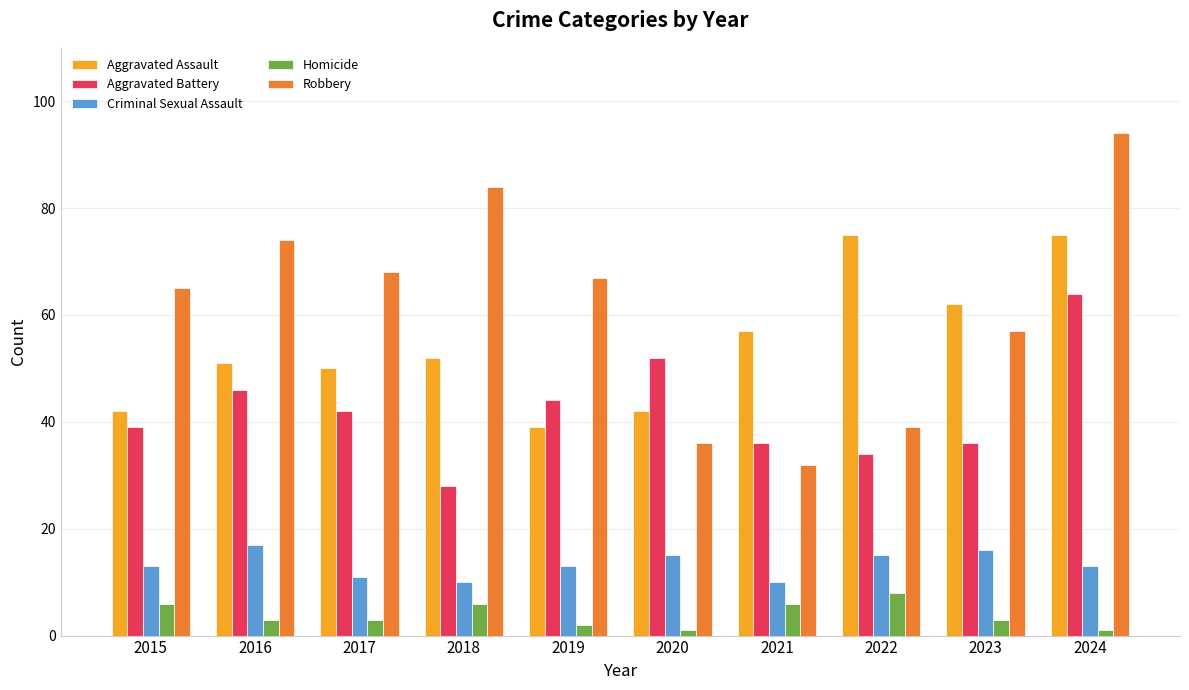

What are all the series names shown in the legend?

Aggravated Assault, Aggravated Battery, Criminal Sexual Assault, Homicide, Robbery